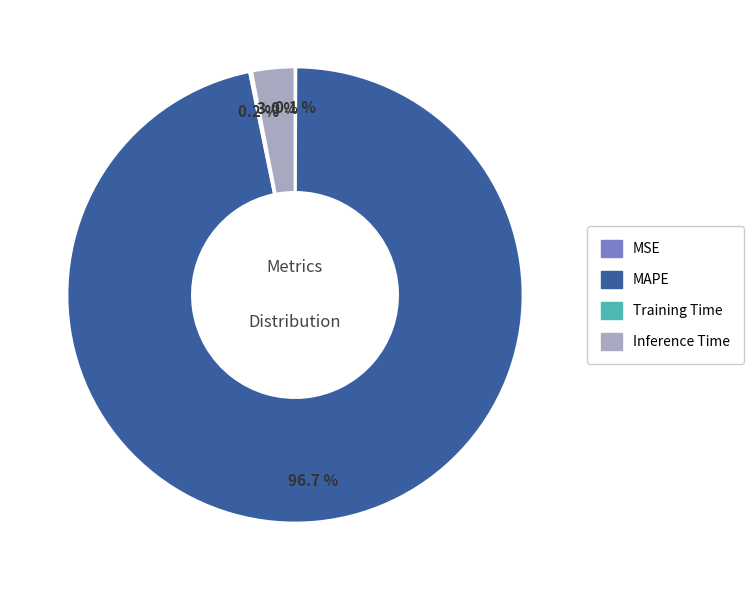

Which category has the biggest portion of the pie?

MAPE